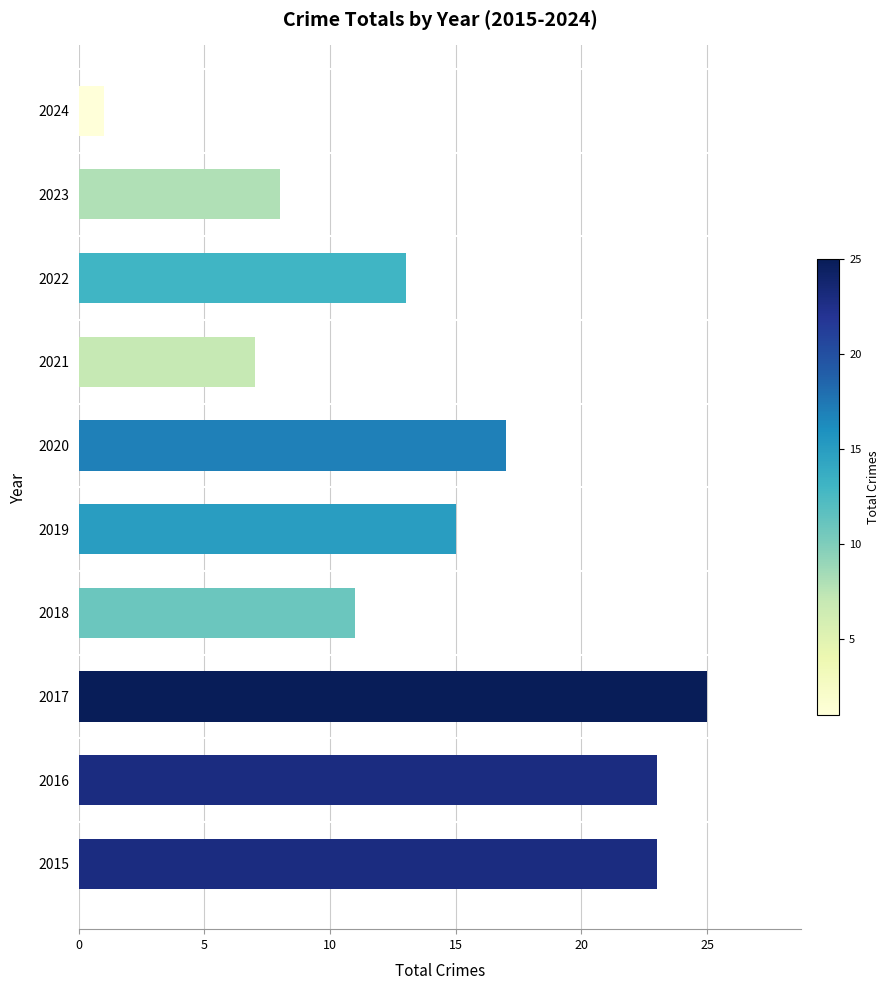

What is the sum of all values?

143